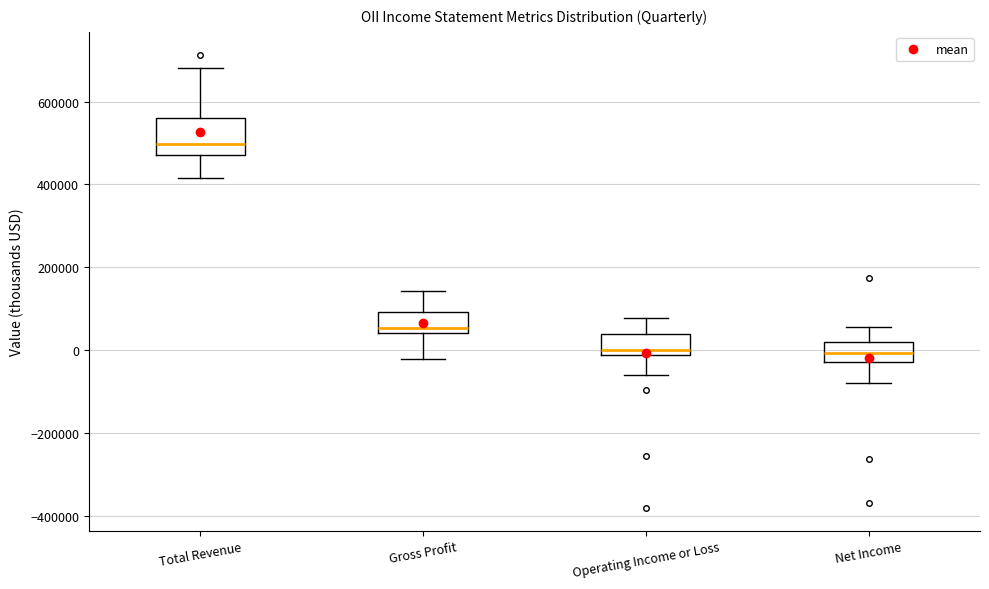

Where is the upper edge of the box for Gross Profit on the y-axis? The values are not printed on the chart, so give them approximately, as read against the axis.

100000